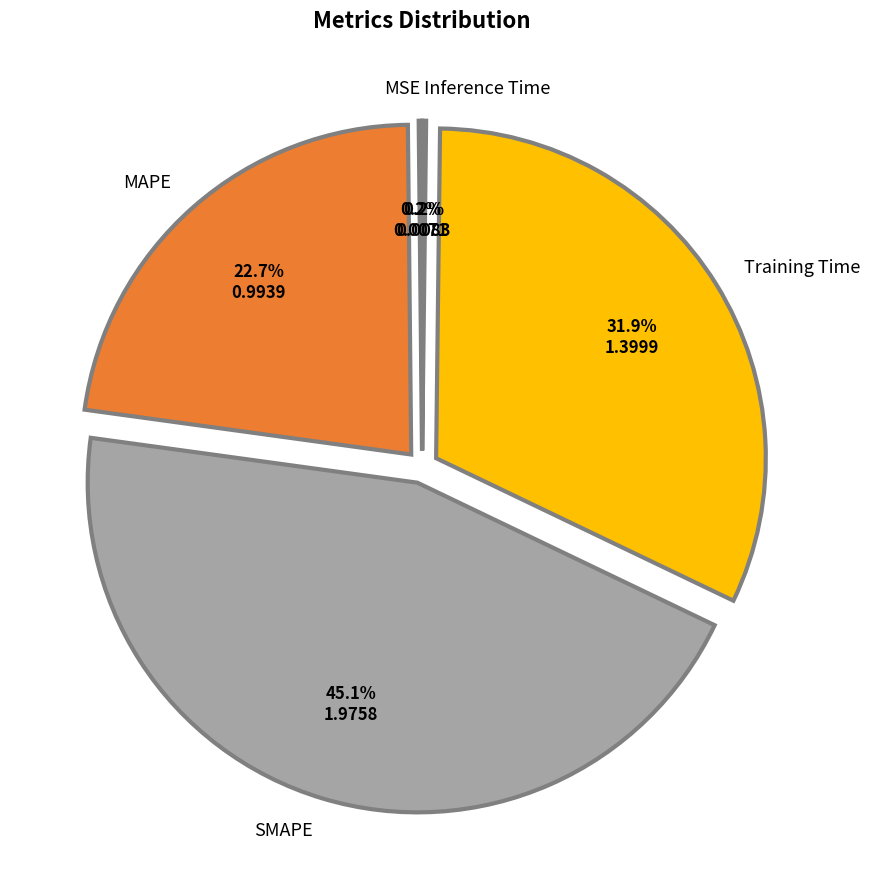

What percentage is the Training Time slice, to the nearest percent?

32%